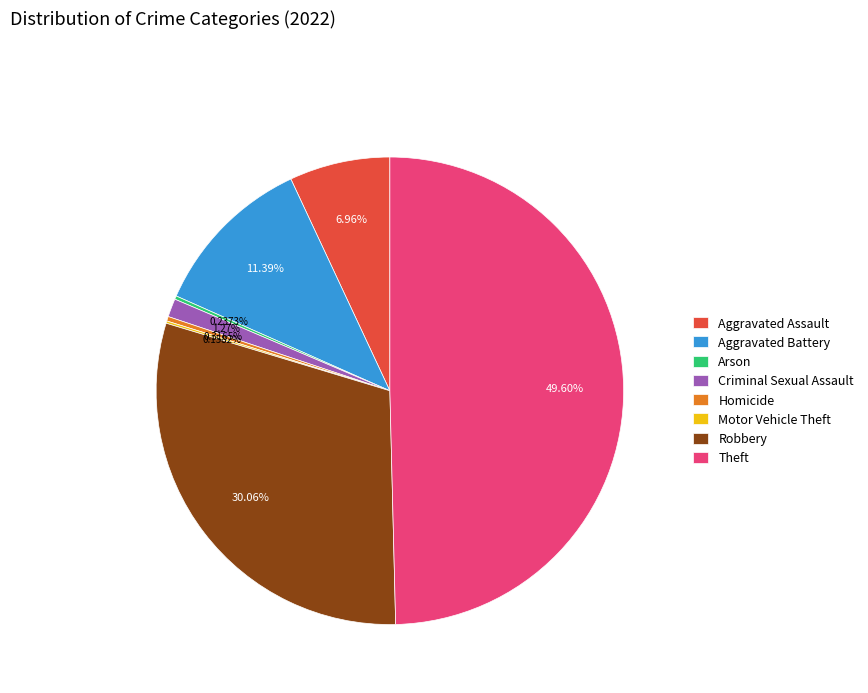

Do Criminal Sexual Assault and Robbery together represent more than half of the pie?

No